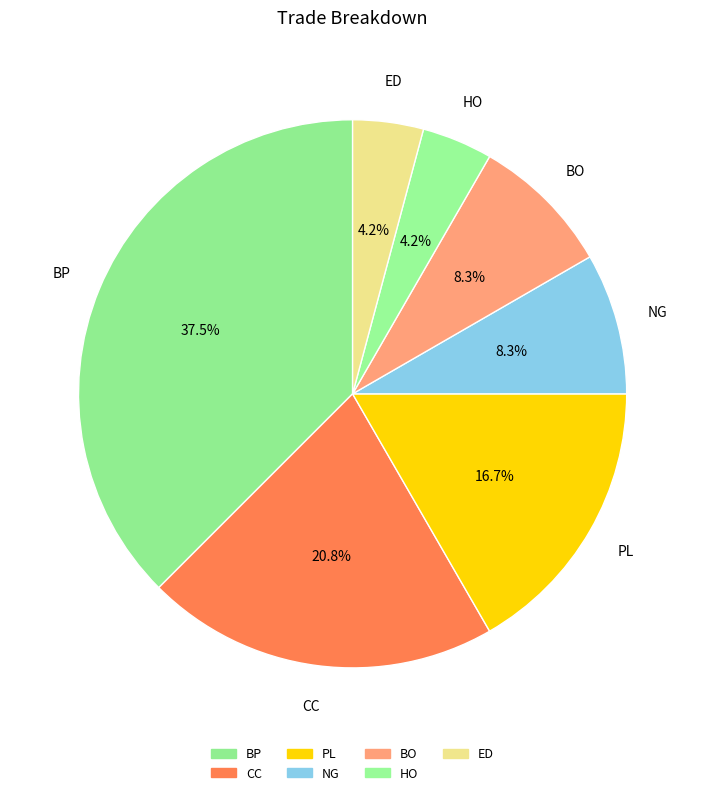

Which has a higher value, NG or ED?

NG